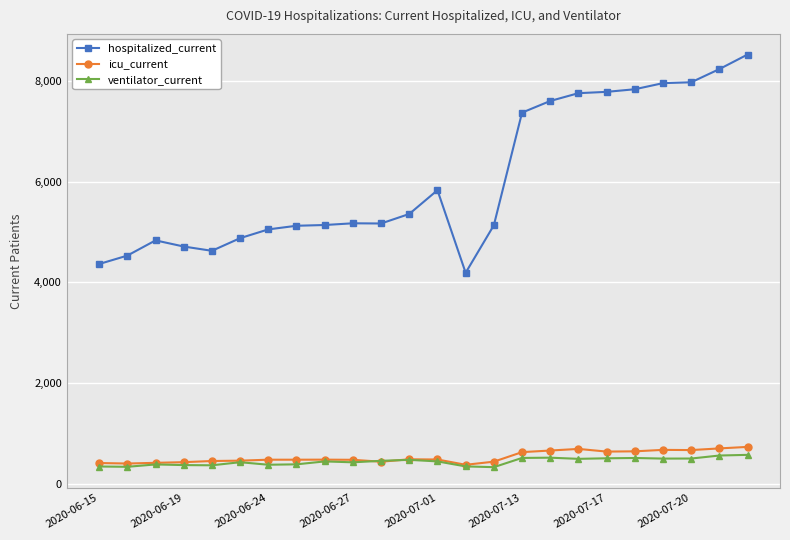

At how many categories does at least one series exceed 2152?

24